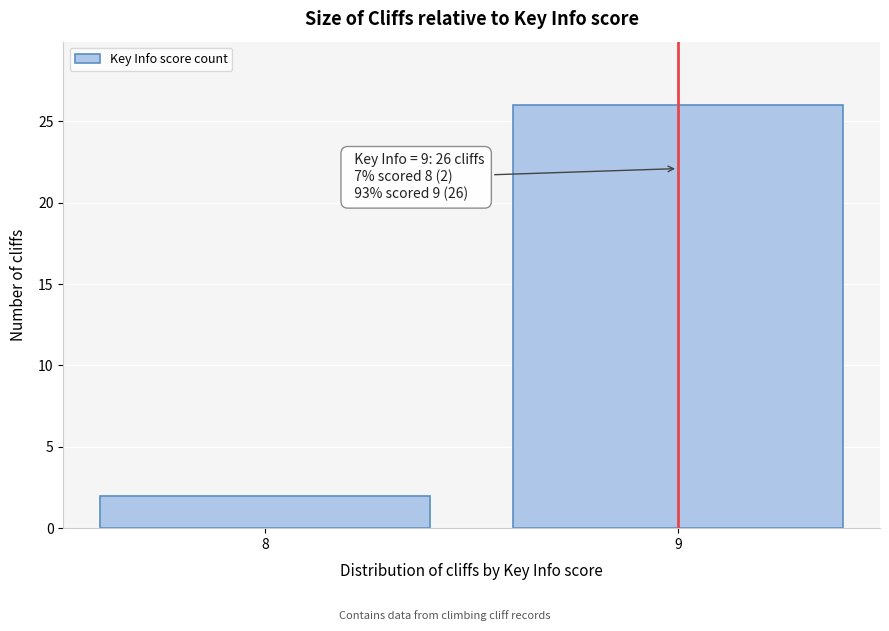

Reading left to right, list all the values displayed in this chart.

8=2	9=26